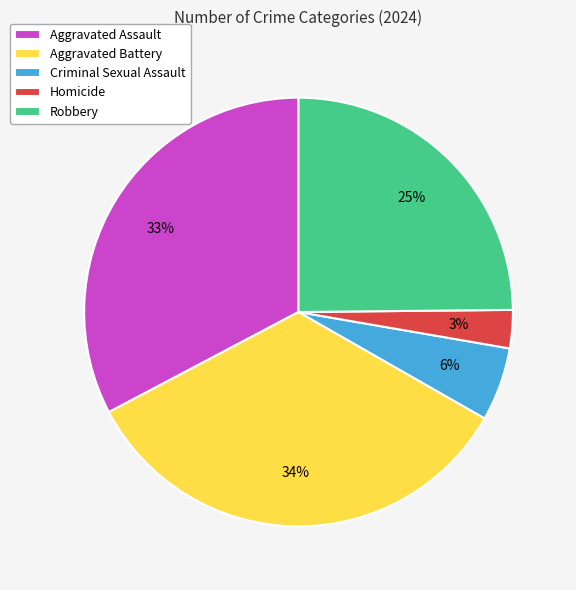

What is the ratio of the value at Aggravated Battery to the value at Robbery?

1.4